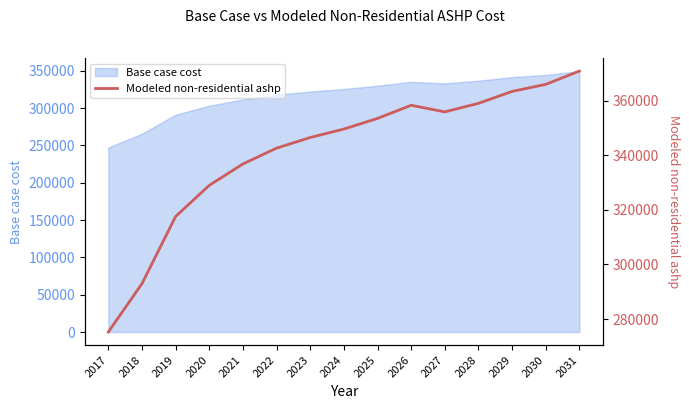

The value at 2021 is 228102.3. True or false?

False